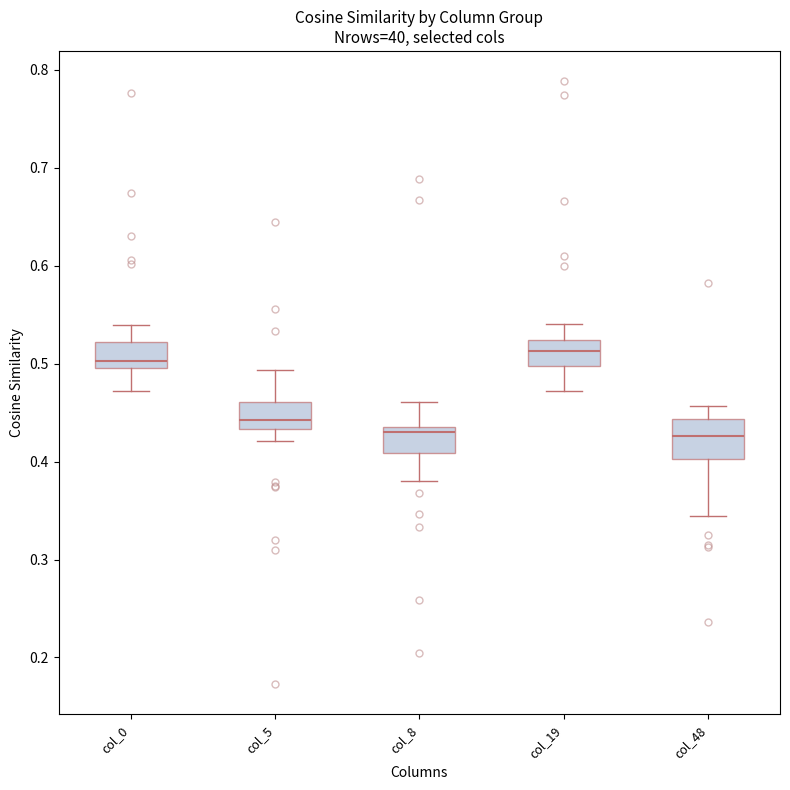

Where does the median line of the box for col_5 sit on the y-axis? The values are not printed on the chart, so give them approximately, as read against the axis.

0.44